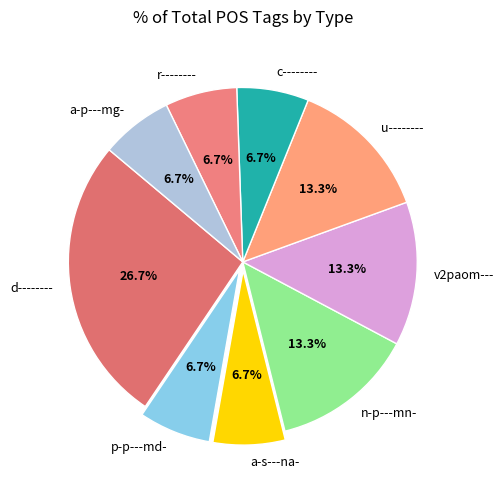

Does r-------- represent more than half of the total?

No